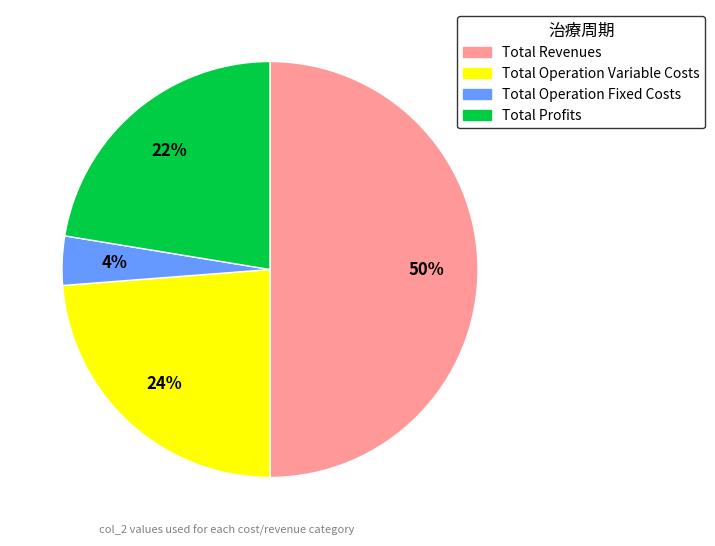

How many segments does this pie chart have?

4